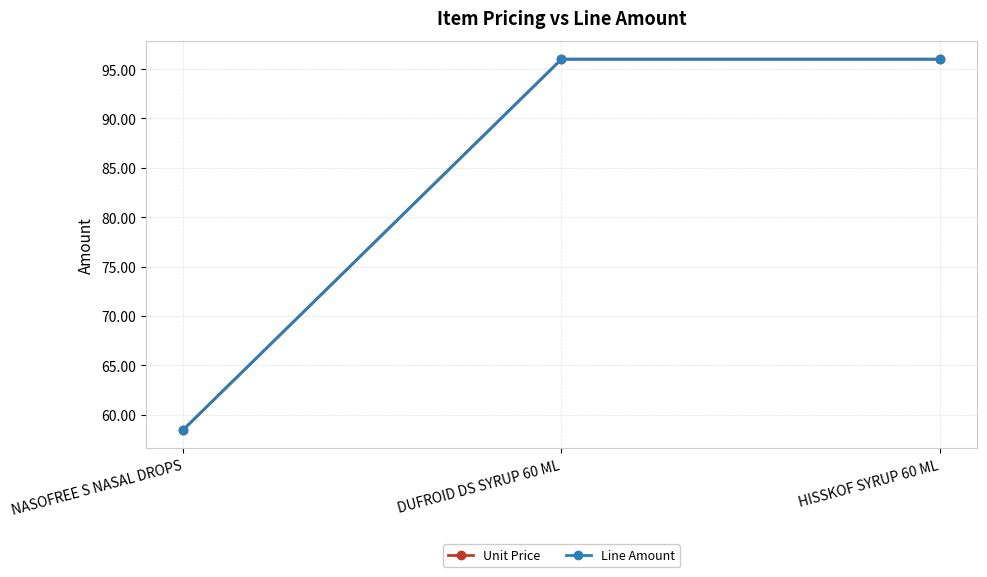

The Line Amount series shows 127.2 at HISSKOF SYRUP 60 ML. True or false?

False